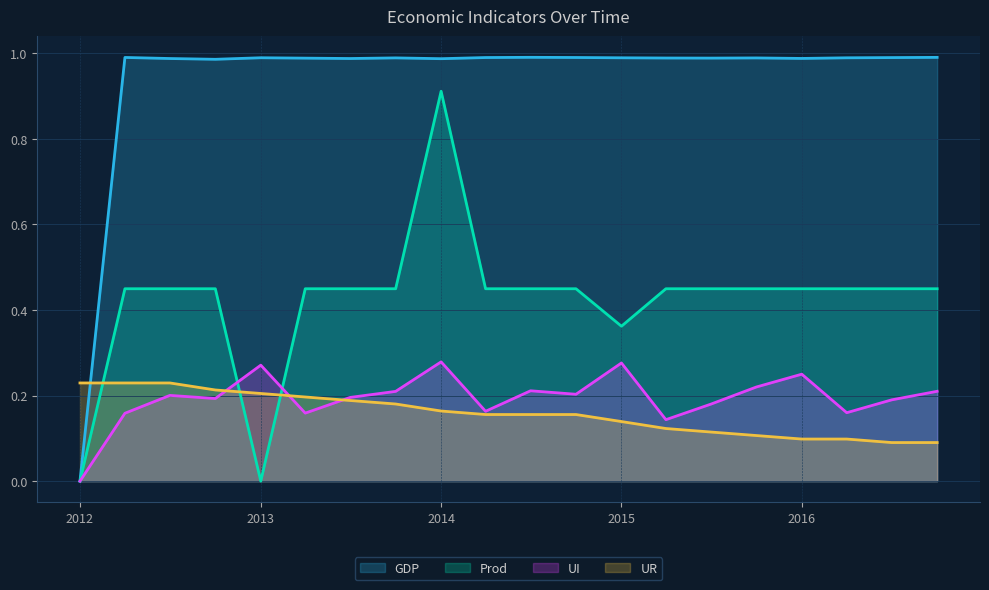

Reading left to right, extract all data points from this chart.

GDP: 0.0	1.0	1.0	1.0	1.0	1.0	1.0	1.0	1.0	1.0	1.0	1.0	1.0	1.0	1.0	1.0	1.0	1.0	1.0	1.0
Prod: 0.0	0.4	0.4	0.4	0.0	0.4	0.4	0.4	0.9	0.4	0.4	0.4	0.4	0.4	0.4	0.4	0.4	0.4	0.4	0.4
UI: 0.0	0.2	0.2	0.2	0.3	0.2	0.2	0.2	0.3	0.2	0.2	0.2	0.3	0.1	0.2	0.2	0.2	0.2	0.2	0.2
UR: 0.2	0.2	0.2	0.2	0.2	0.2	0.2	0.2	0.2	0.2	0.2	0.2	0.1	0.1	0.1	0.1	0.1	0.1	0.1	0.1